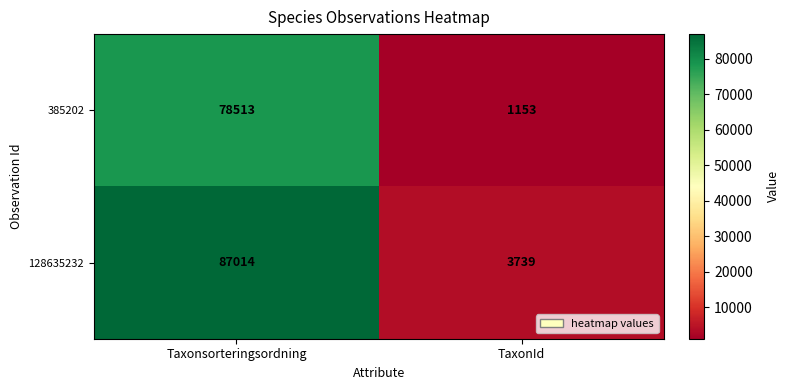

Rank the series by their average value, from lowest to highest.

385202, 128635232